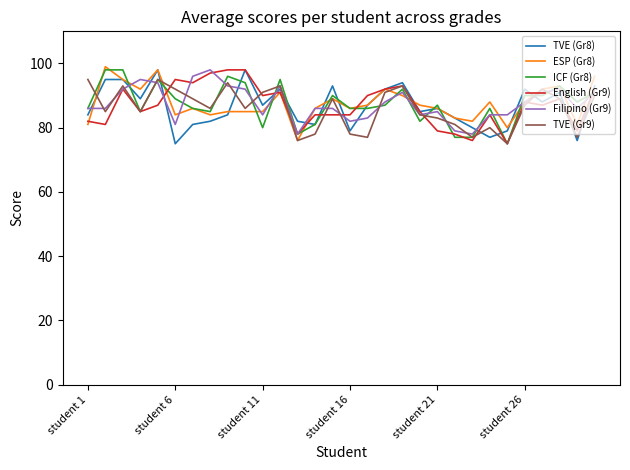

Does the chart have visible grid lines?

No